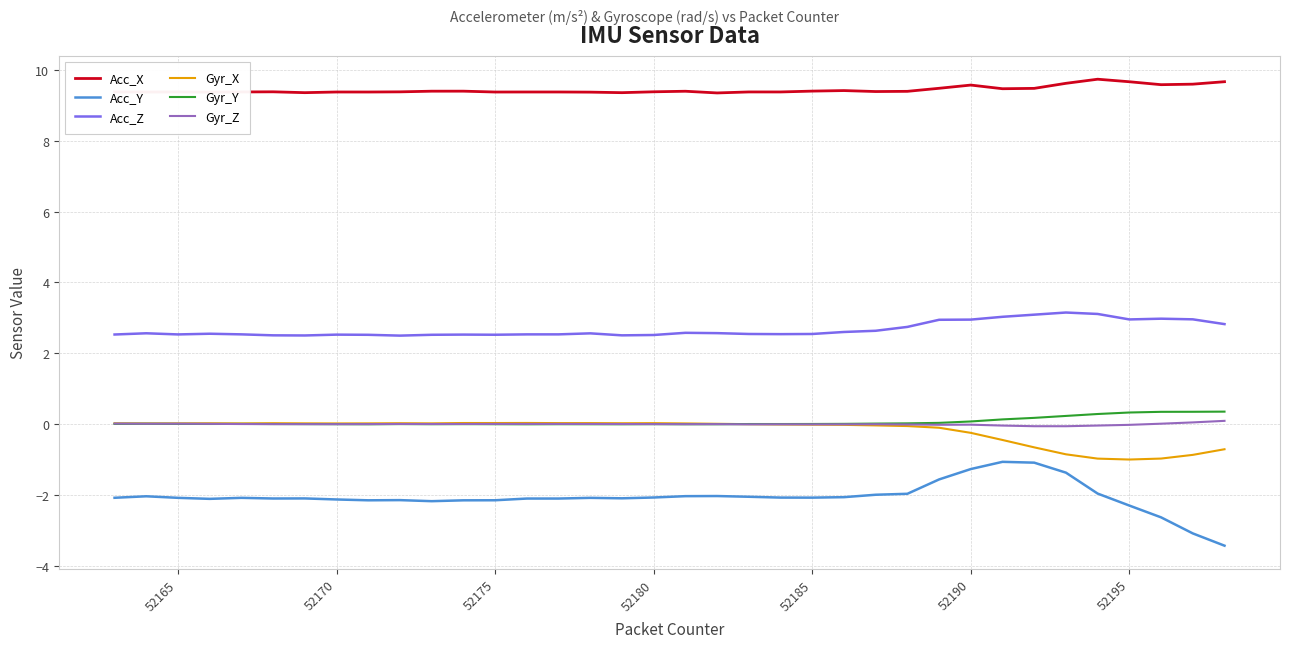

Which series has the largest total across all categories?

Acc_X